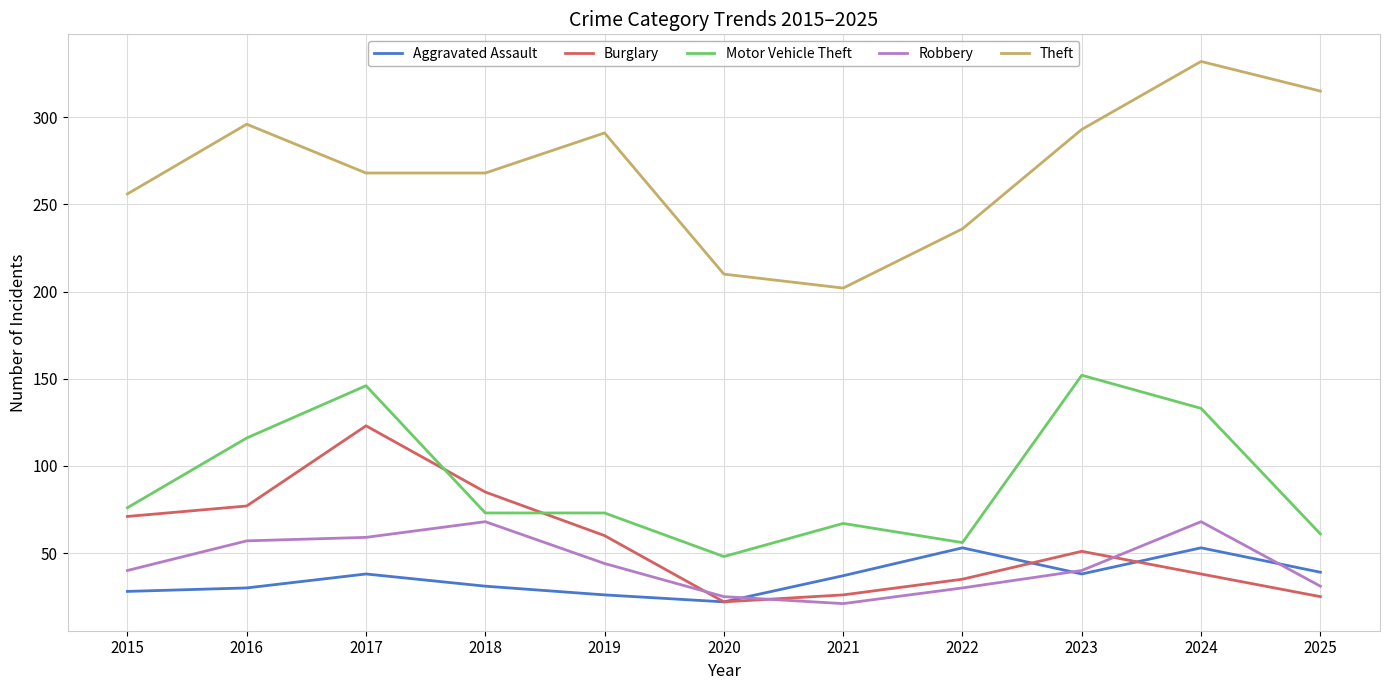

What value does the Burglary series have at 2024?

38